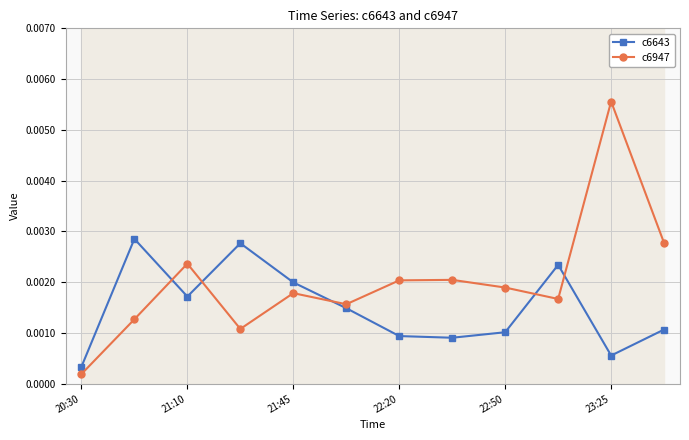

Which category has the lowest value in the c6643 series?

20:30